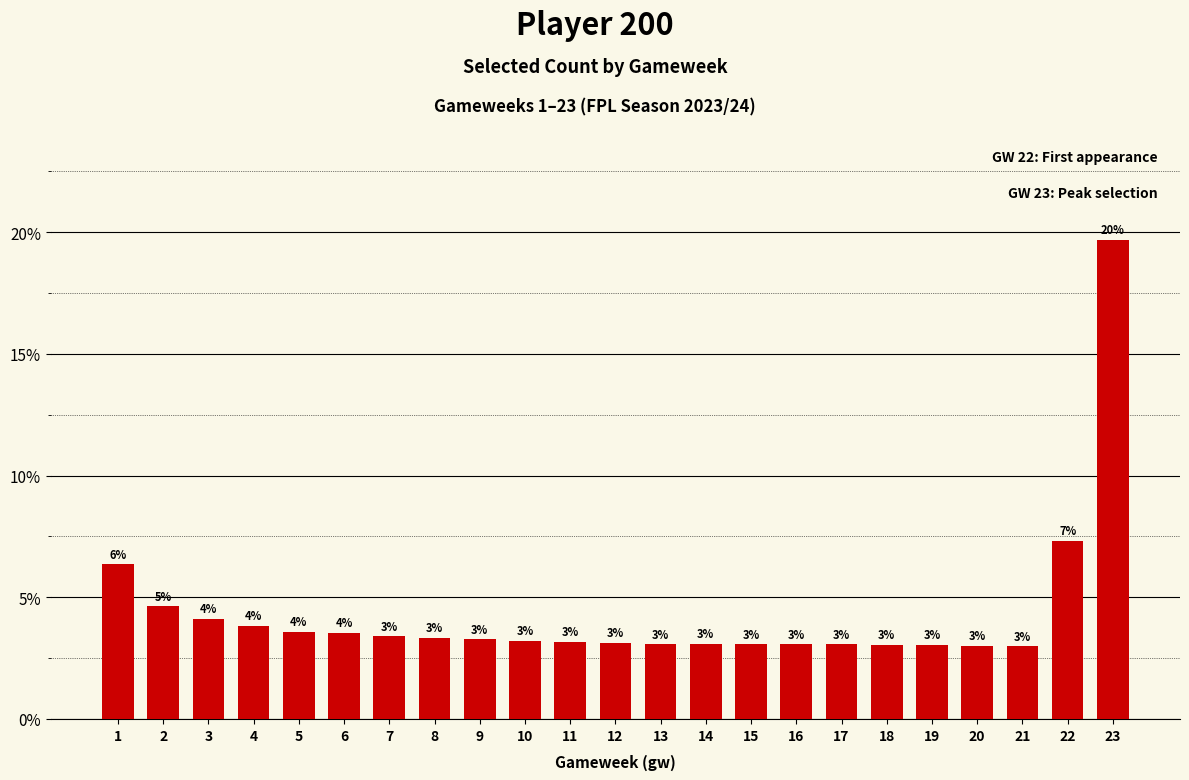

The chart shows a value of 4.8 at 6. True or false?

False